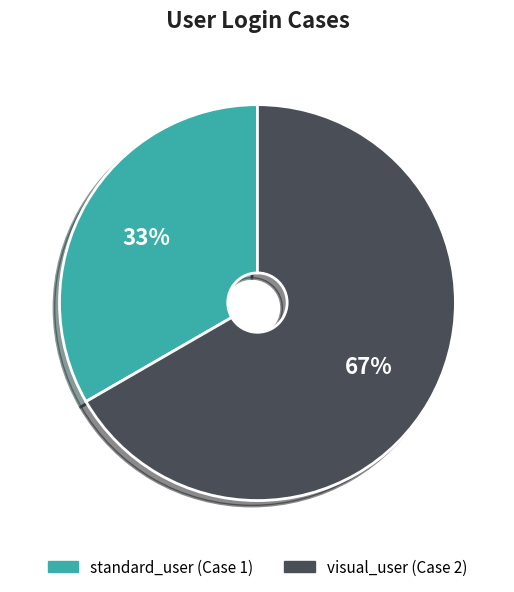

What percentage is the standard_user slice, to the nearest percent?

33%